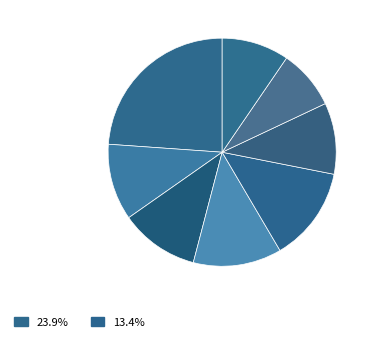

Does any single category account for the majority?

No